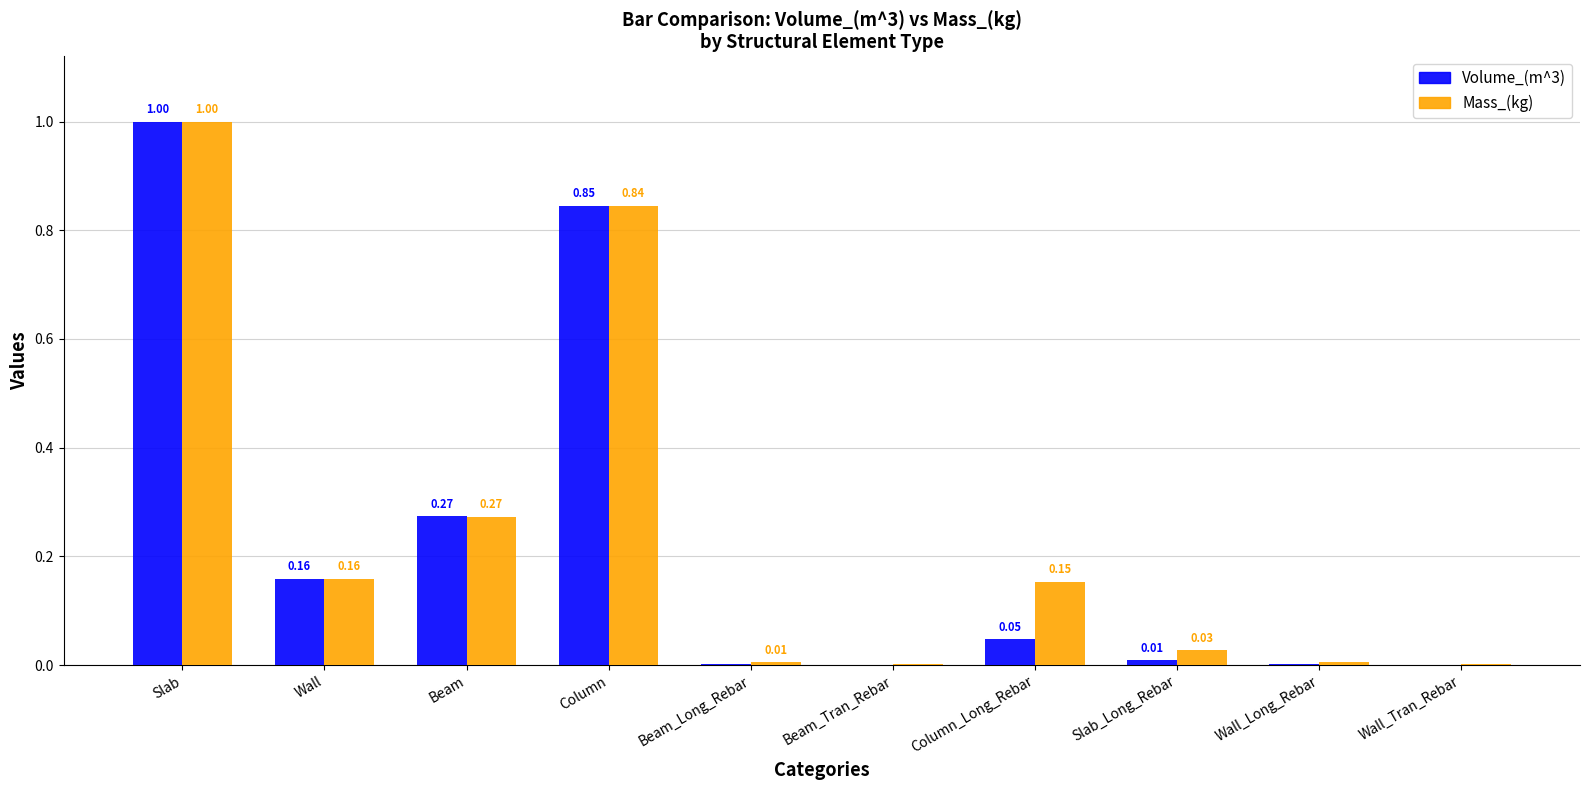

Is the value of Volume_(m^3) at Column greater than the value of Mass_(kg) at Beam_Tran_Rebar?

Yes